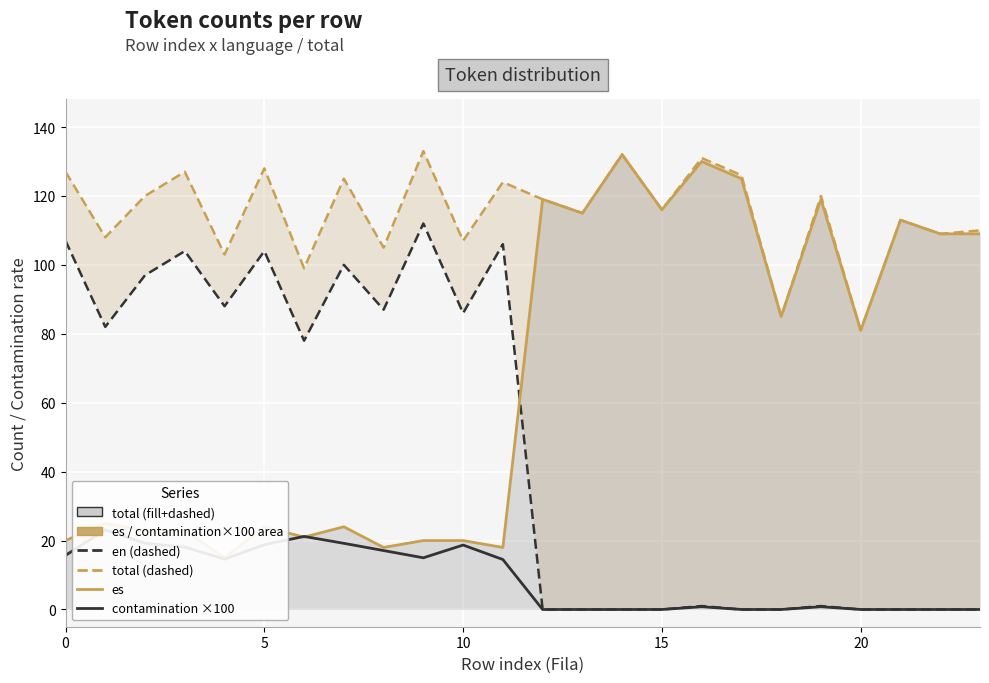

Between 7 and 8, which series saw the biggest shift?

total